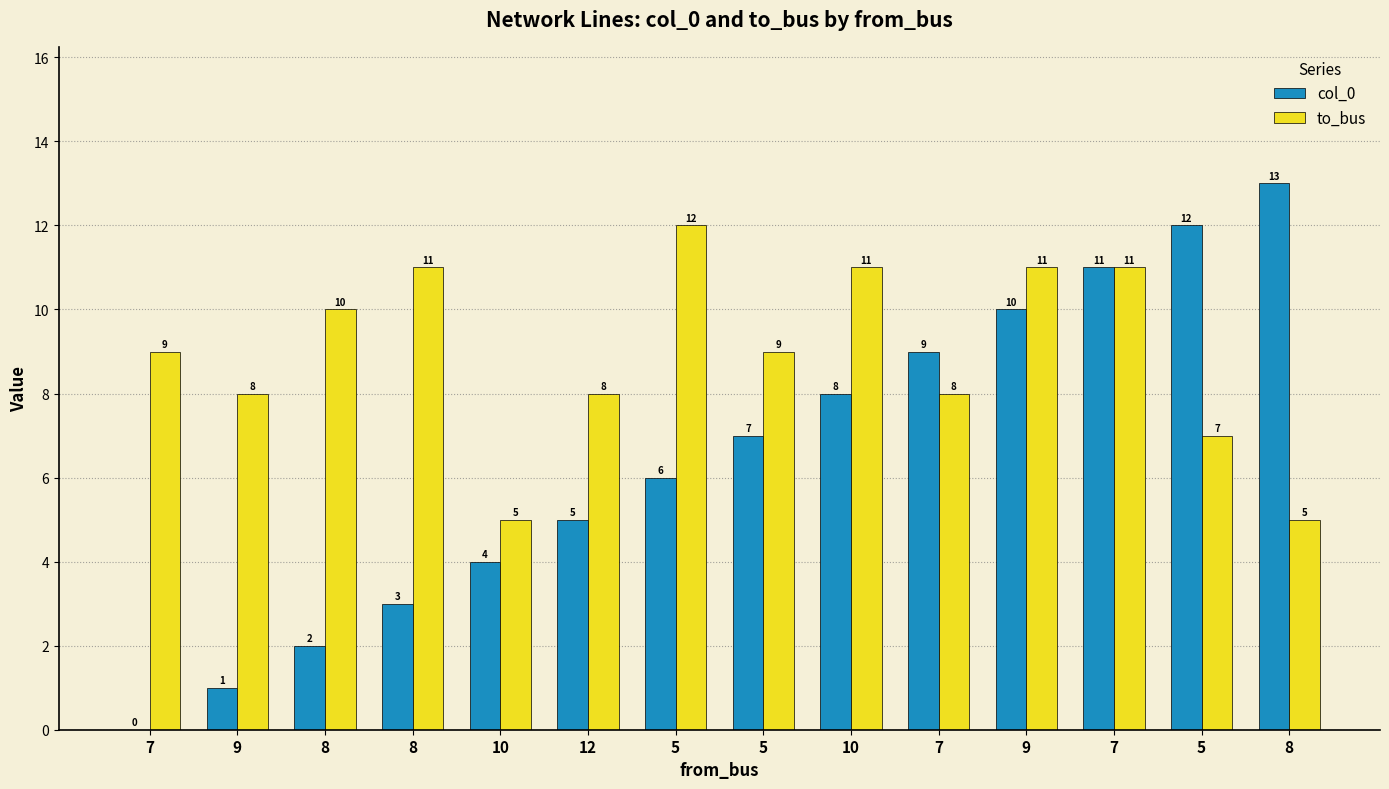

At which label is to_bus closest to 8?

9